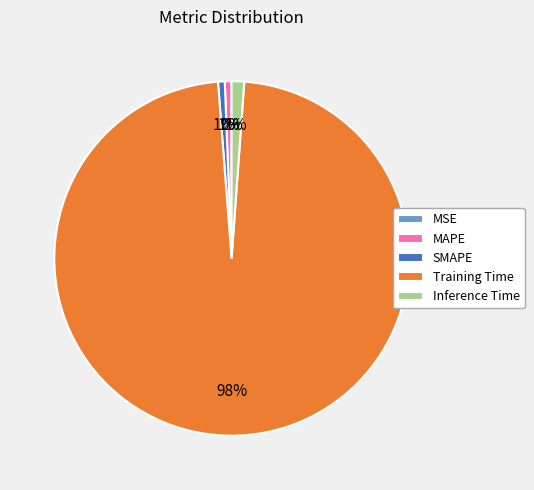

Is the sum of Training Time and SMAPE greater than half?

Yes